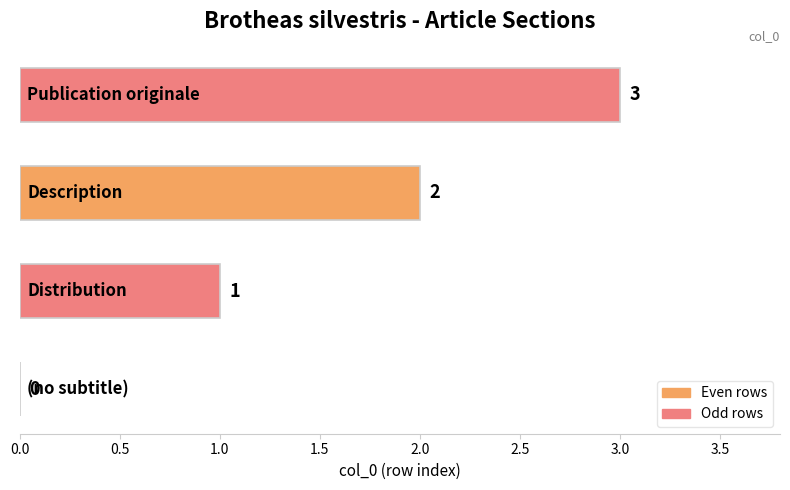

What is the sum of all values?

6